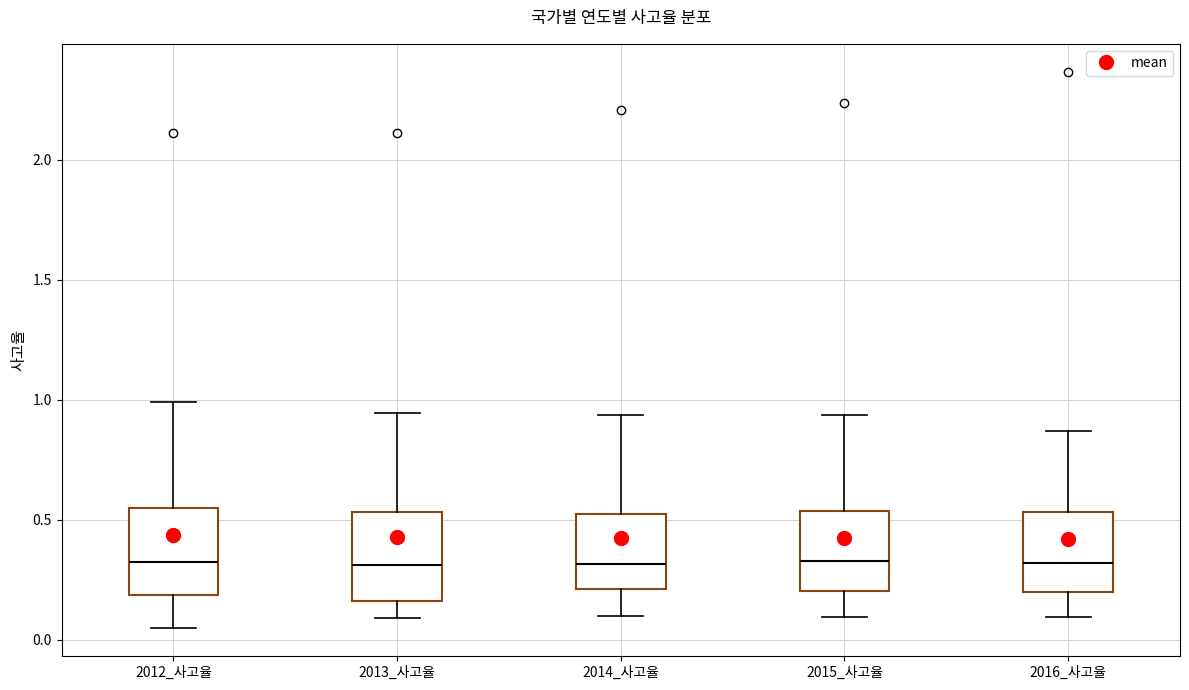

Reading left to right, read every box against the y-axis: the position of its median line, the range the box covers, and the ends of its whiskers. The values are not printed on the chart, so give them approximately, as read against the axis.

2012_사고율: median 0.30, box 0.20 to 0.55, whiskers 0.05 to 1.00
2013_사고율: median 0.30, box 0.15 to 0.55, whiskers 0.10 to 0.95
2014_사고율: median 0.30, box 0.20 to 0.50, whiskers 0.10 to 0.95
2015_사고율: median 0.35, box 0.20 to 0.55, whiskers 0.10 to 0.95
2016_사고율: median 0.30, box 0.20 to 0.55, whiskers 0.10 to 0.85